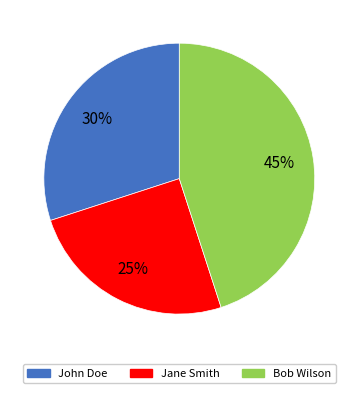

Is the sum of Jane Smith and John Doe greater than half?

Yes